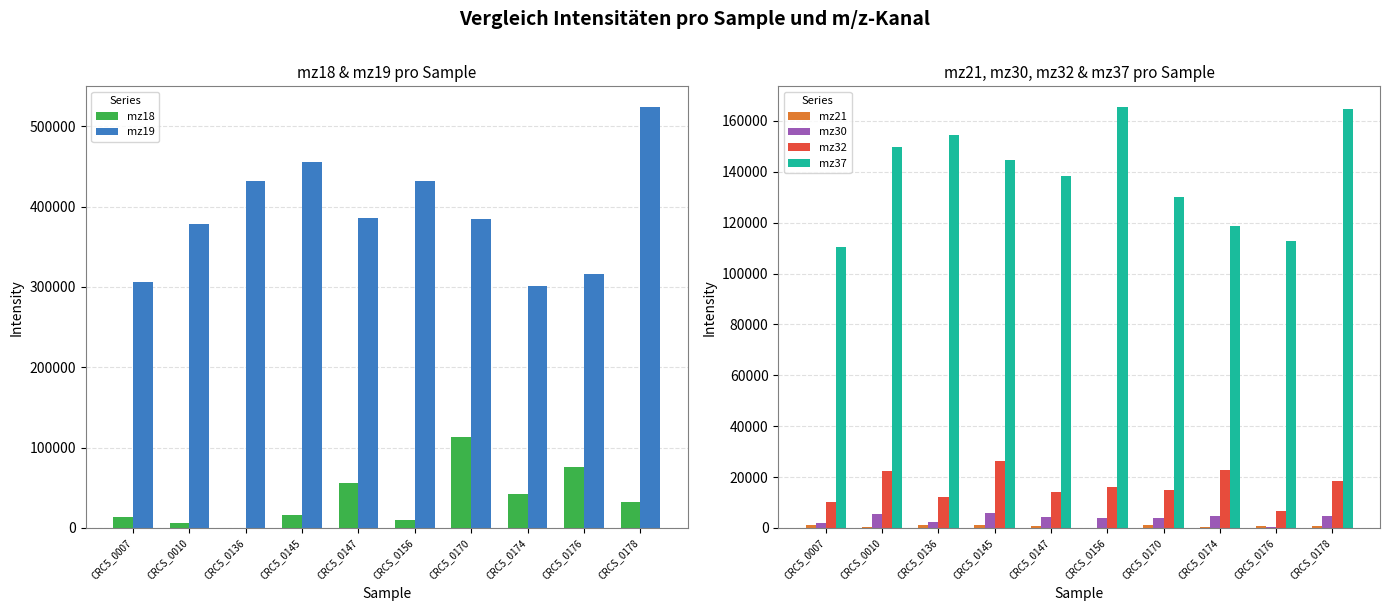

At which category is the sum across all series the highest?

CRCS_0178